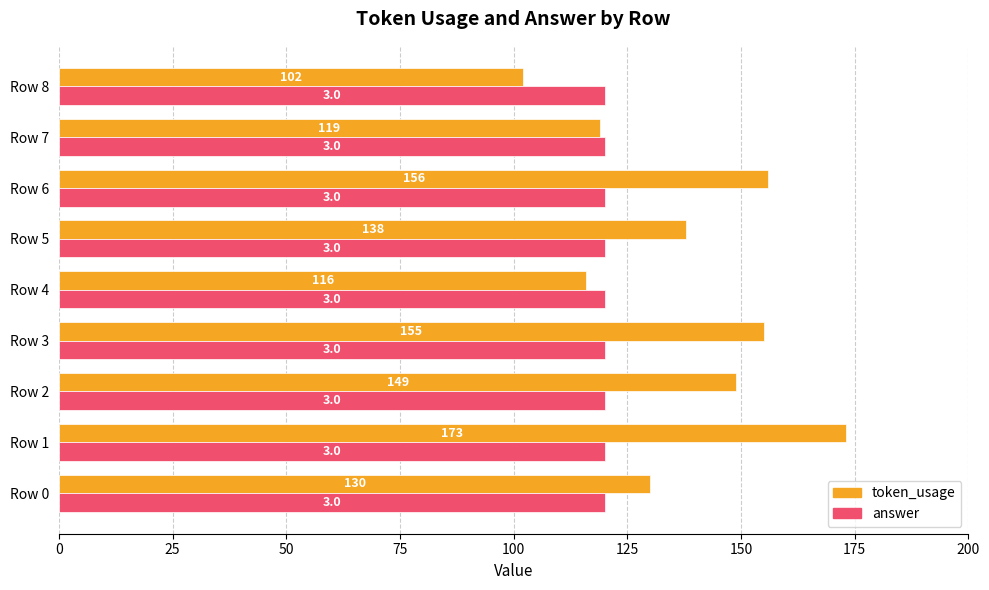

How many data points does each series have?

9